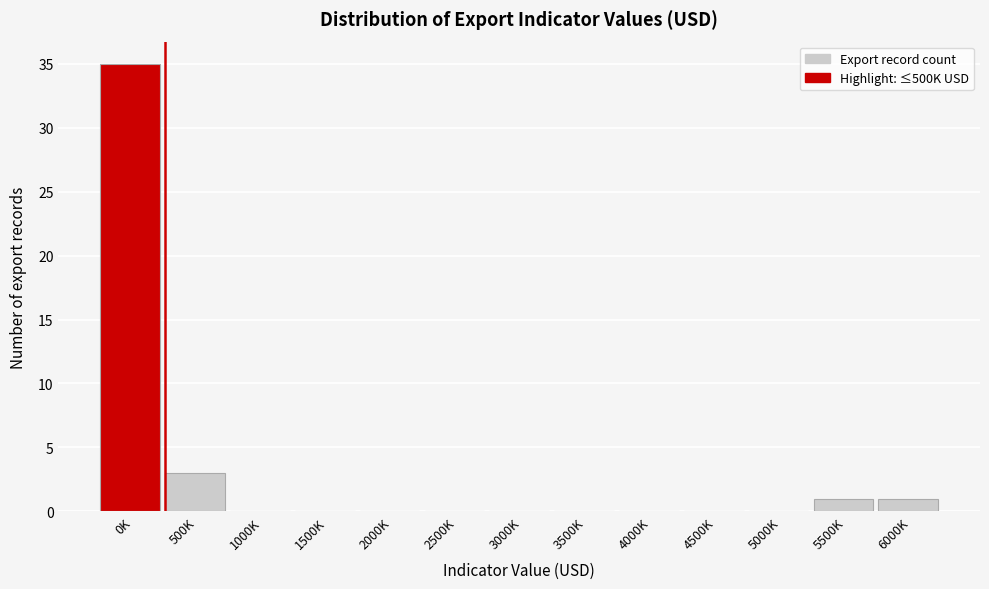

Reading left to right, what are all the values shown in this chart?

0K=35	500K=3	1000K=0	1500K=0	2000K=0	2500K=0	3000K=0	3500K=0	4000K=0	4500K=0	5000K=0	5500K=1	6000K=1